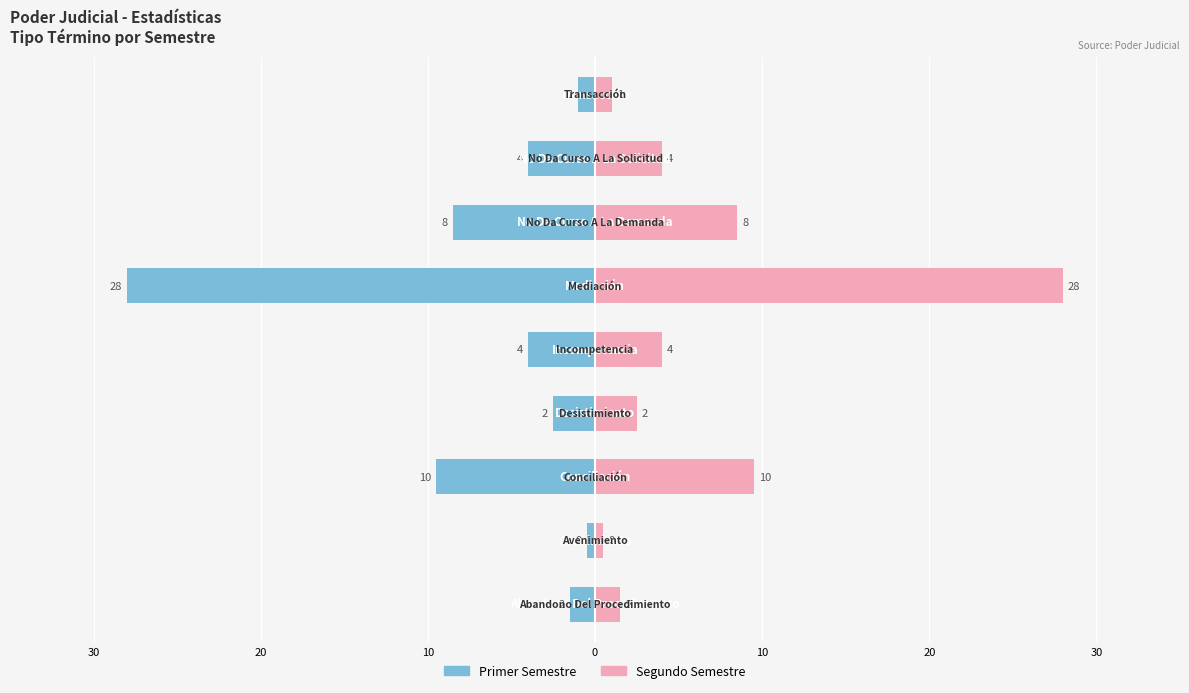

What are all the series names shown in the legend?

Primer Semestre, Segundo Semestre